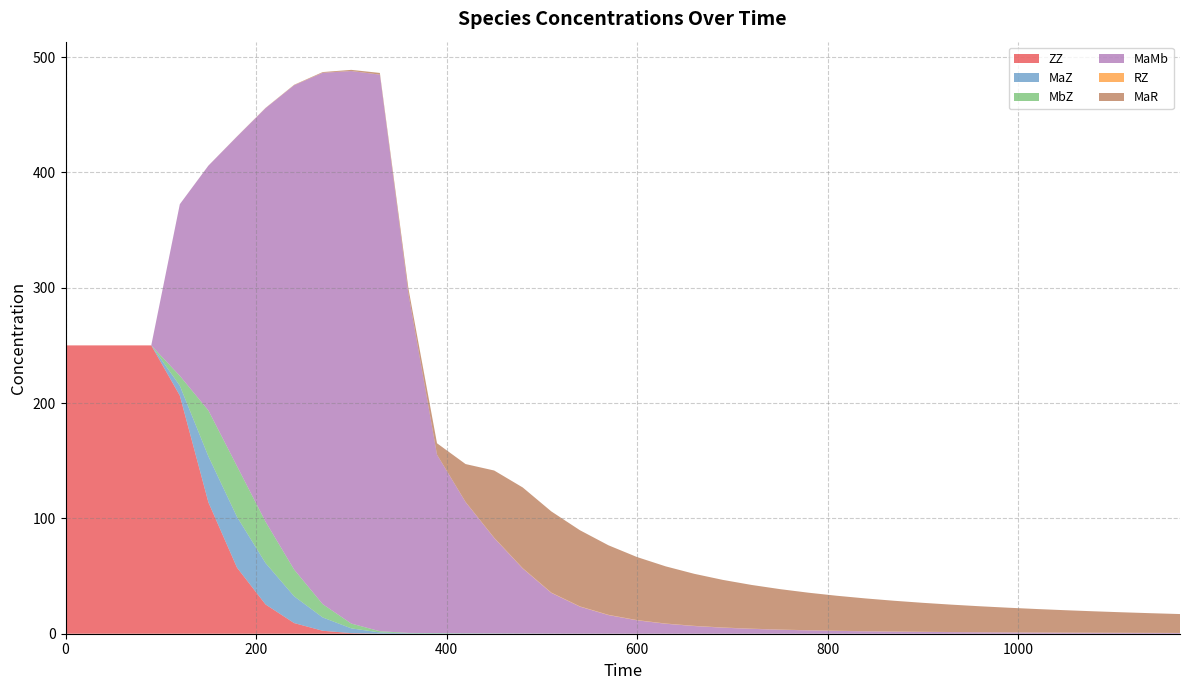

Reading left to right, what are all the values shown in this chart?

ZZ: 250.0	250.0	250.0	250.0	206.5	113.9	57.3	25.4	9.2	2.6	0.5	0.1	0.0	0.0	0.0	0.0	0.0	0.0	0.0	0.0	0.0	0.0	0.0	0.0	0.0	0.0	0.0	0.0	0.0	0.0	0.0	0.0	0.0	0.0	0.0	0.0	0.0	0.0	0.0	0.0
MaZ: 0.0	0.0	0.0	0.0	8.6	39.8	44.0	35.9	23.2	11.5	4.1	1.0	0.4	0.3	0.2	0.1	0.1	0.1	0.0	0.0	0.0	0.0	0.0	0.0	0.0	0.0	0.0	0.0	0.0	0.0	0.0	0.0	0.0	0.0	0.0	0.0	0.0	0.0	0.0	0.0
MbZ: 0.0	0.0	0.0	0.0	8.6	39.8	44.0	35.9	23.2	11.5	4.1	1.0	0.4	0.3	0.2	0.1	0.1	0.1	0.0	0.0	0.0	0.0	0.0	0.0	0.0	0.0	0.0	0.0	0.0	0.0	0.0	0.0	0.0	0.0	0.0	0.0	0.0	0.0	0.0	0.0
MaMb: 0.0	0.0	0.0	0.0	148.8	212.2	285.7	358.6	419.9	460.7	479.1	482.6	293.9	154.6	113.7	82.7	56.4	35.3	23.4	16.1	11.6	8.6	6.6	5.2	4.2	3.5	2.9	2.5	2.1	1.8	1.6	1.4	1.2	1.1	1.0	0.9	0.8	0.7	0.7	0.6
RZ: 0.0	0.0	0.0	0.0	0.0	0.0	0.1	0.1	0.1	0.1	0.1	0.0	0.0	0.0	0.1	0.2	0.2	0.2	0.2	0.2	0.2	0.2	0.2	0.1	0.1	0.1	0.1	0.1	0.1	0.1	0.1	0.1	0.1	0.1	0.1	0.1	0.1	0.1	0.1	0.1
MaR: 0.0	0.0	0.0	0.0	0.0	0.0	0.1	0.2	0.3	0.6	1.0	1.5	4.6	9.9	32.9	58.3	70.0	70.4	66.0	60.3	54.7	49.6	45.1	41.3	37.9	35.1	32.5	30.3	28.4	26.6	25.1	23.7	22.5	21.4	20.3	19.4	18.6	17.8	17.0	16.4